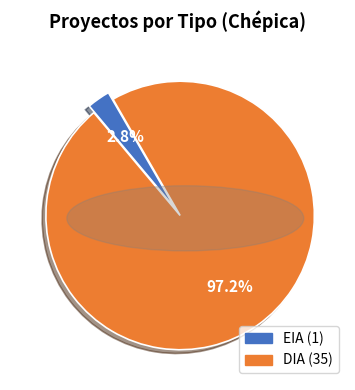

What percentage is the EIA slice, to the nearest percent?

3%